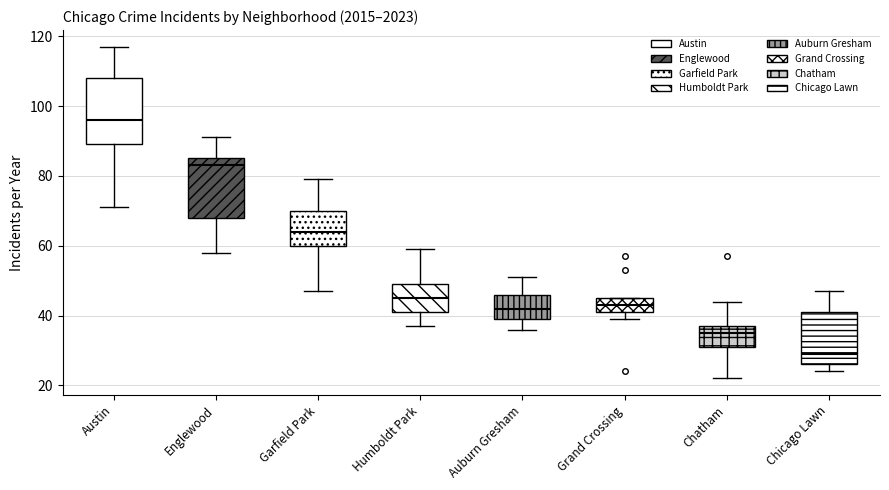

Which box has the lowest median line?

Chicago Lawn